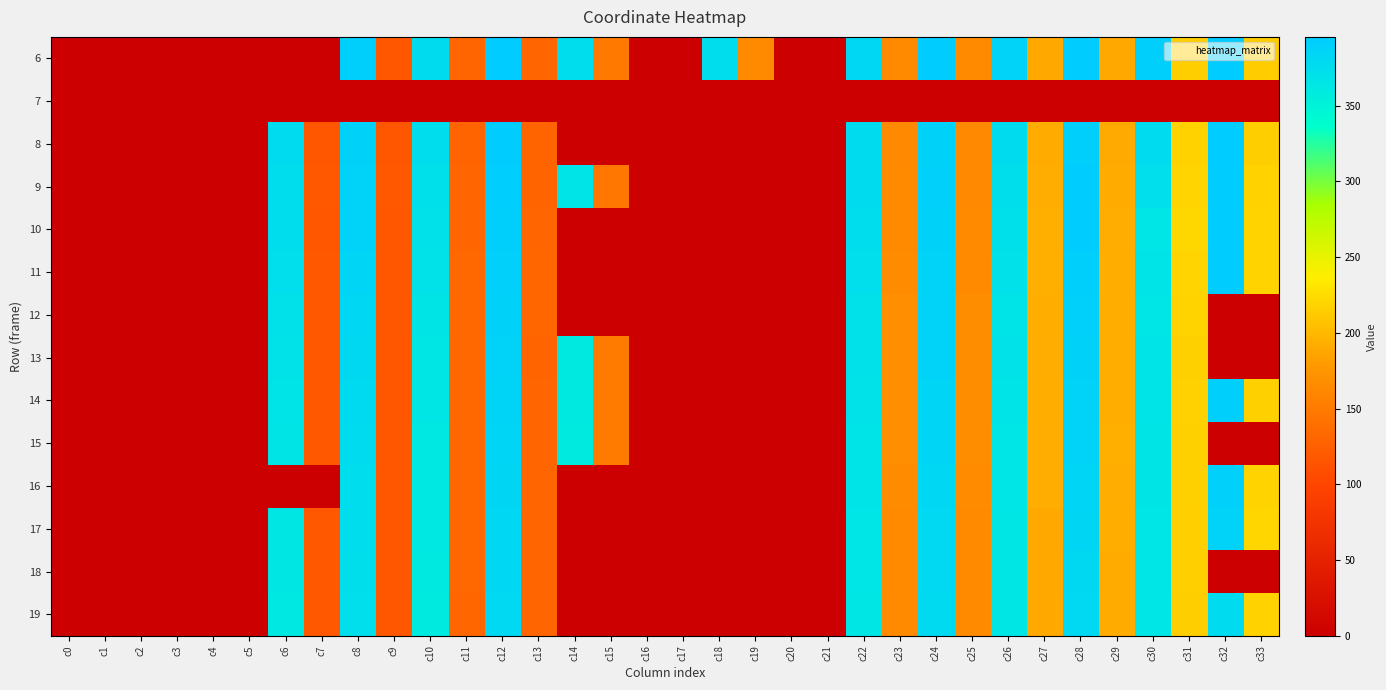

Reading left to right, list all the values displayed in this chart.

6: c0=0.0	c1=0.0	c2=0.0	c3=0.0	c4=0.0	c5=0.0	c6=0.0	c7=0.0	c8=390.9	c9=117.0	c10=375.9	c11=130.0	c12=394.8	c13=129.8	c14=374.4	c15=148.5	c16=0.0	c17=0.0	c18=373.9	c19=164.8	c20=0.0	c21=0.0	c22=381.9	c23=165.0	c24=393.4	c25=163.9	c26=386.8	c27=189.9	c28=392.8	c29=189.7	c30=391.4	c31=214.7	c32=395.3	c33=213.6
7: c0=0.0	c1=0.0	c2=0.0	c3=0.0	c4=0.0	c5=0.0	c6=0.0	c7=0.0	c8=0.0	c9=0.0	c10=0.0	c11=0.0	c12=0.0	c13=0.0	c14=0.0	c15=0.0	c16=0.0	c17=0.0	c18=0.0	c19=0.0	c20=0.0	c21=0.0	c22=0.0	c23=0.0	c24=0.0	c25=0.0	c26=0.0	c27=0.0	c28=0.0	c29=0.0	c30=0.0	c31=0.0	c32=0.0	c33=0.0
8: c0=0.0	c1=0.0	c2=0.0	c3=0.0	c4=0.0	c5=0.0	c6=377.4	c7=117.0	c8=388.2	c9=117.2	c10=374.1	c11=129.6	c12=393.1	c13=129.3	c14=0.0	c15=0.0	c16=0.0	c17=0.0	c18=0.0	c19=0.0	c20=0.0	c21=0.0	c22=375.5	c23=163.4	c24=388.9	c25=163.2	c26=375.4	c27=190.8	c28=390.9	c29=190.0	c30=376.9	c31=218.4	c32=394.8	c33=215.2
9: c0=0.0	c1=0.0	c2=0.0	c3=0.0	c4=0.0	c5=0.0	c6=375.2	c7=117.9	c8=386.9	c9=117.4	c10=371.3	c11=130.4	c12=391.7	c13=129.7	c14=368.2	c15=147.1	c16=0.0	c17=0.0	c18=0.0	c19=0.0	c20=0.0	c21=0.0	c22=375.7	c23=164.1	c24=389.6	c25=163.6	c26=373.4	c27=191.7	c28=393.0	c29=191.3	c30=371.8	c31=219.9	c32=394.1	c33=218.1
10: c0=0.0	c1=0.0	c2=0.0	c3=0.0	c4=0.0	c5=0.0	c6=373.8	c7=117.3	c8=385.6	c9=116.7	c10=370.1	c11=130.1	c12=390.3	c13=129.8	c14=0.0	c15=0.0	c16=0.0	c17=0.0	c18=0.0	c19=0.0	c20=0.0	c21=0.0	c22=373.8	c23=165.1	c24=387.9	c25=164.6	c26=371.2	c27=193.4	c28=392.6	c29=192.0	c30=365.9	c31=221.1	c32=394.4	c33=218.7
11: c0=0.0	c1=0.0	c2=0.0	c3=0.0	c4=0.0	c5=0.0	c6=372.0	c7=117.6	c8=384.0	c9=117.1	c10=368.6	c11=131.3	c12=389.4	c13=130.6	c14=0.0	c15=0.0	c16=0.0	c17=0.0	c18=0.0	c19=0.0	c20=0.0	c21=0.0	c22=372.4	c23=165.5	c24=387.2	c25=164.7	c26=370.6	c27=193.1	c28=391.4	c29=192.3	c30=366.8	c31=219.6	c32=393.4	c33=218.6
12: c0=0.0	c1=0.0	c2=0.0	c3=0.0	c4=0.0	c5=0.0	c6=369.9	c7=117.5	c8=381.8	c9=117.1	c10=366.5	c11=132.3	c12=388.2	c13=130.8	c14=0.0	c15=0.0	c16=0.0	c17=0.0	c18=0.0	c19=0.0	c20=0.0	c21=0.0	c22=370.4	c23=167.8	c24=385.7	c25=166.8	c26=367.5	c27=192.4	c28=389.7	c29=192.9	c30=365.5	c31=218.5	c32=0.0	c33=0.0
13: c0=0.0	c1=0.0	c2=0.0	c3=0.0	c4=0.0	c5=0.0	c6=368.9	c7=117.9	c8=380.6	c9=116.7	c10=364.4	c11=132.9	c12=387.5	c13=129.6	c14=361.1	c15=150.4	c16=0.0	c17=0.0	c18=0.0	c19=0.0	c20=0.0	c21=0.0	c22=370.3	c23=167.9	c24=386.8	c25=167.3	c26=368.6	c27=191.9	c28=388.8	c29=192.5	c30=367.7	c31=216.6	c32=0.0	c33=0.0
14: c0=0.0	c1=0.0	c2=0.0	c3=0.0	c4=0.0	c5=0.0	c6=367.8	c7=117.6	c8=378.1	c9=116.7	c10=363.7	c11=132.0	c12=384.7	c13=130.1	c14=360.3	c15=150.1	c16=0.0	c17=0.0	c18=0.0	c19=0.0	c20=0.0	c21=0.0	c22=368.8	c23=167.9	c24=384.0	c25=167.0	c26=366.8	c27=192.3	c28=387.2	c29=193.0	c30=366.9	c31=217.0	c32=391.0	c33=216.9
15: c0=0.0	c1=0.0	c2=0.0	c3=0.0	c4=0.0	c5=0.0	c6=366.3	c7=117.6	c8=376.1	c9=116.8	c10=362.1	c11=131.9	c12=383.0	c13=129.9	c14=359.7	c15=150.6	c16=0.0	c17=0.0	c18=0.0	c19=0.0	c20=0.0	c21=0.0	c22=367.8	c23=167.8	c24=383.0	c25=167.1	c26=365.5	c27=192.2	c28=385.5	c29=193.3	c30=366.4	c31=216.8	c32=0.0	c33=0.0
16: c0=0.0	c1=0.0	c2=0.0	c3=0.0	c4=0.0	c5=0.0	c6=0.0	c7=0.0	c8=374.9	c9=116.7	c10=361.8	c11=132.0	c12=382.3	c13=129.9	c14=0.0	c15=0.0	c16=0.0	c17=0.0	c18=0.0	c19=0.0	c20=0.0	c21=0.0	c22=367.3	c23=165.9	c24=381.6	c25=165.3	c26=365.2	c27=191.6	c28=383.8	c29=192.2	c30=366.4	c31=216.6	c32=389.6	c33=218.8
17: c0=0.0	c1=0.0	c2=0.0	c3=0.0	c4=0.0	c5=0.0	c6=363.4	c7=117.9	c8=373.8	c9=116.0	c10=361.5	c11=131.5	c12=380.9	c13=129.8	c14=0.0	c15=0.0	c16=0.0	c17=0.0	c18=0.0	c19=0.0	c20=0.0	c21=0.0	c22=365.7	c23=164.7	c24=379.9	c25=164.4	c26=364.1	c27=189.6	c28=382.5	c29=192.9	c30=365.7	c31=216.1	c32=385.6	c33=220.7
18: c0=0.0	c1=0.0	c2=0.0	c3=0.0	c4=0.0	c5=0.0	c6=363.0	c7=117.9	c8=373.5	c9=116.7	c10=360.9	c11=131.4	c12=380.7	c13=130.0	c14=0.0	c15=0.0	c16=0.0	c17=0.0	c18=0.0	c19=0.0	c20=0.0	c21=0.0	c22=365.2	c23=164.1	c24=379.3	c25=163.9	c26=363.8	c27=188.9	c28=380.1	c29=191.1	c30=365.7	c31=215.4	c32=0.0	c33=0.0
19: c0=0.0	c1=0.0	c2=0.0	c3=0.0	c4=0.0	c5=0.0	c6=362.0	c7=117.8	c8=372.7	c9=116.8	c10=359.6	c11=130.9	c12=379.1	c13=129.9	c14=0.0	c15=0.0	c16=0.0	c17=0.0	c18=0.0	c19=0.0	c20=0.0	c21=0.0	c22=364.3	c23=164.6	c24=378.2	c25=164.6	c26=363.9	c27=188.8	c28=378.4	c29=191.1	c30=365.3	c31=215.1	c32=377.5	c33=218.5